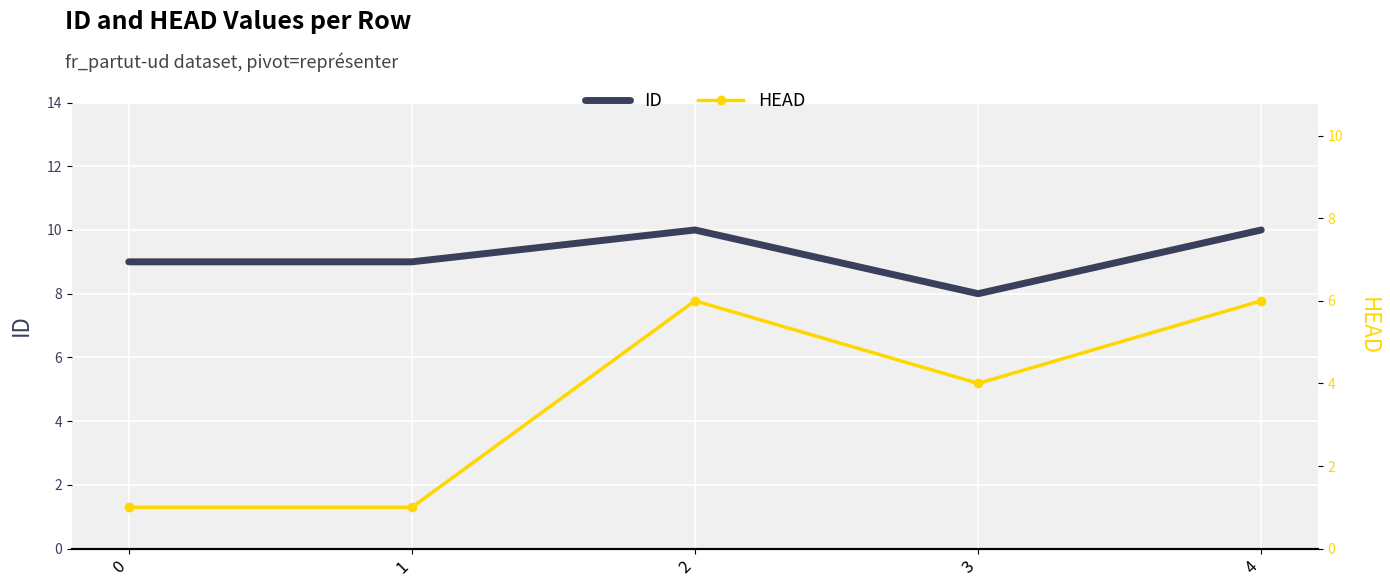

Reading left to right, what are all the values shown in this chart?

ID: 9	9	10	8	10
HEAD: 1	1	6	4	6